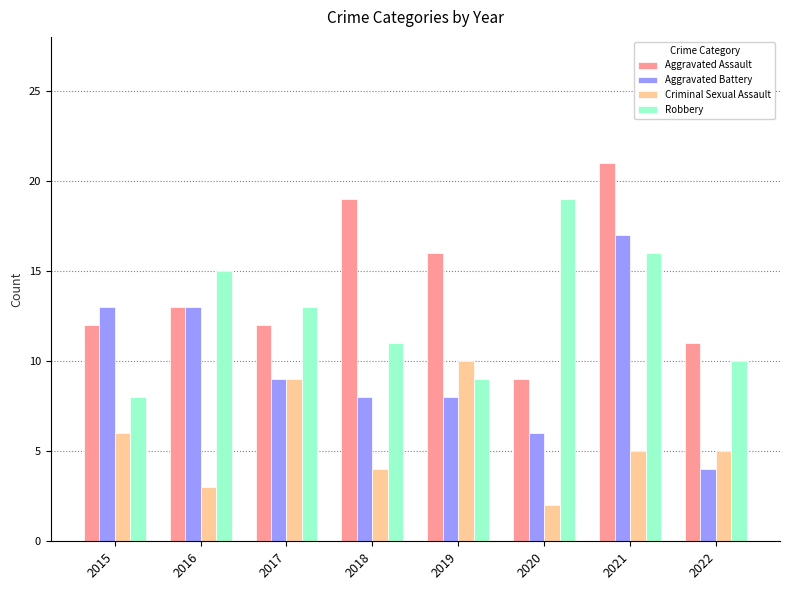

Does the chart contain stacked bars?

No